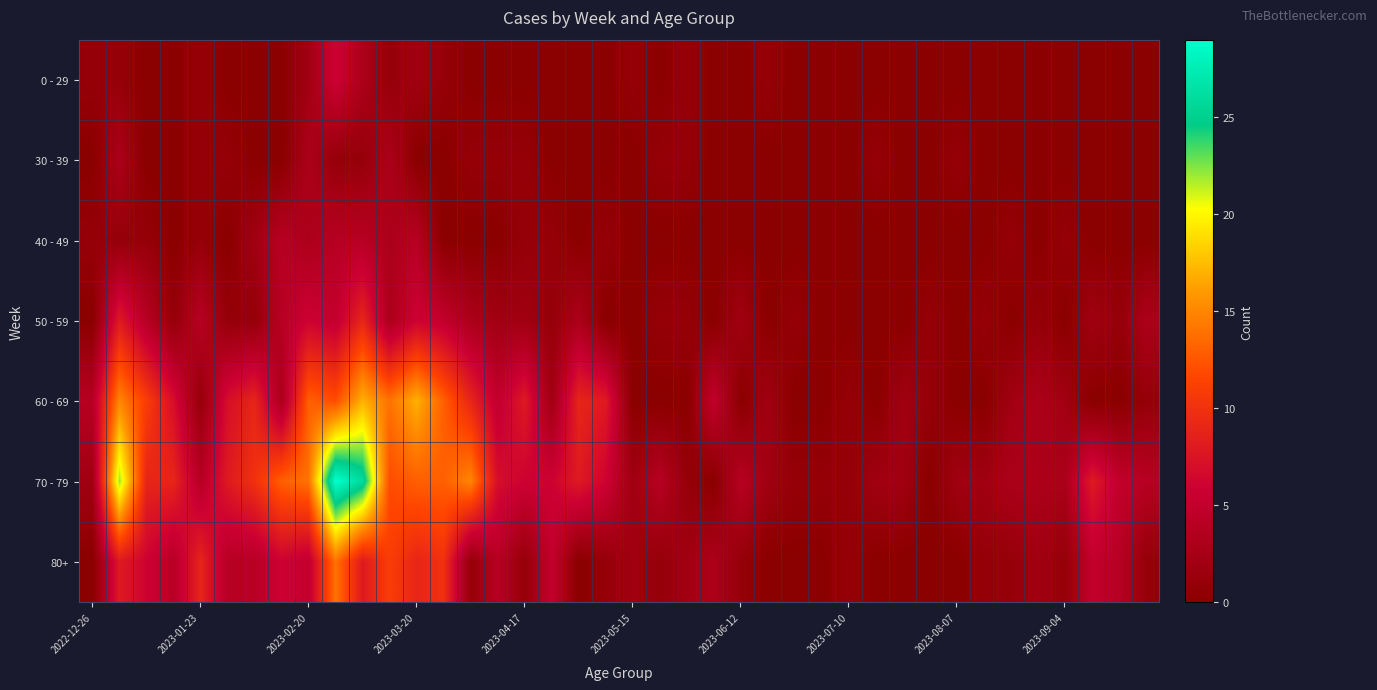

List the series in order of their peak value, lowest first.

30 - 39, 40 - 49, 0 - 29, 50 - 59, 80+, 60 - 69, 70 - 79